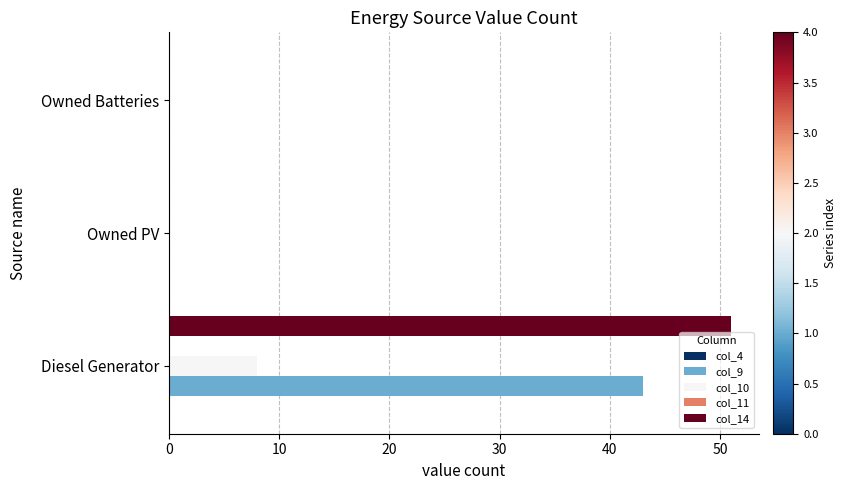

What is the highest value of the col_9 series?

43